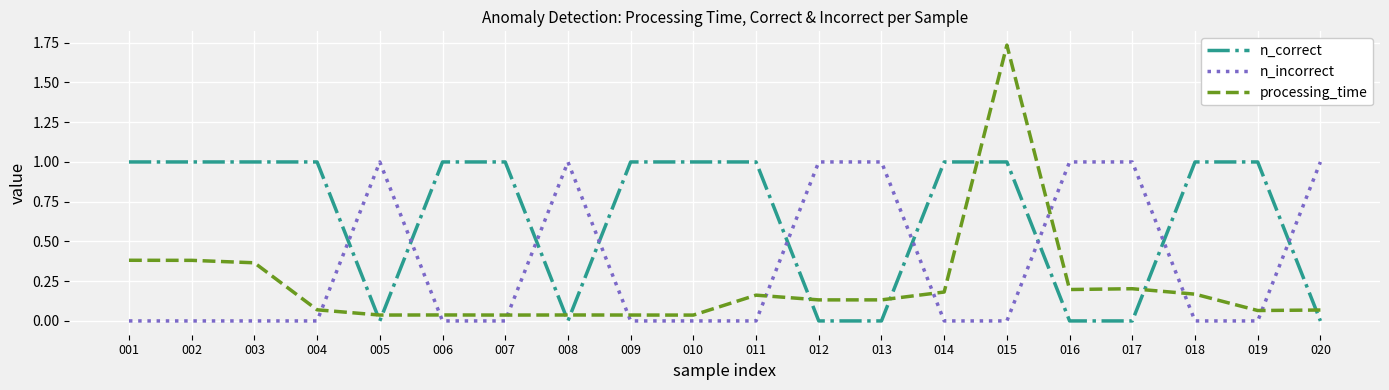

At which category is the sum across all series the highest?

015